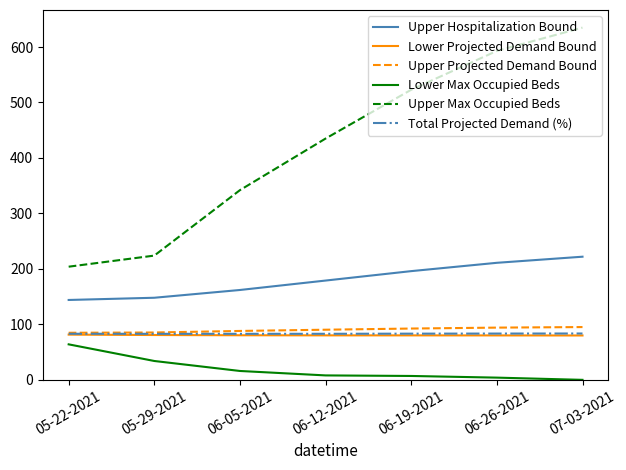

True or false: Upper Hospitalization Bound and Upper Projected Demand Bound cross at least once.

False